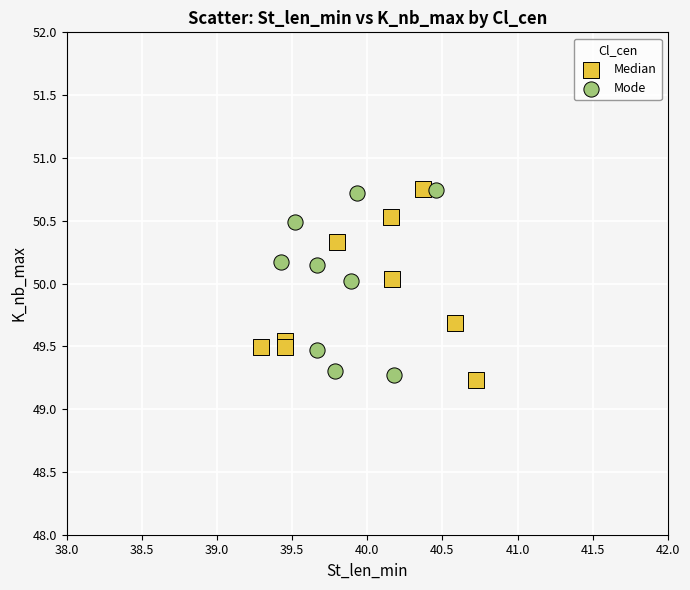

Which series reaches the minimum Y coordinate?

Median